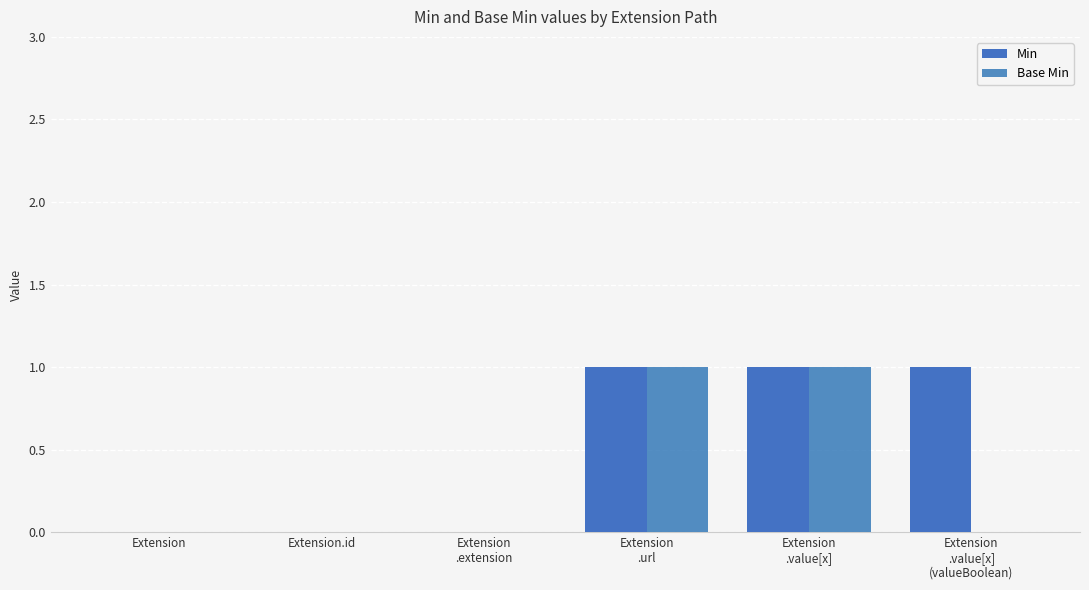

Are the bars horizontal?

No